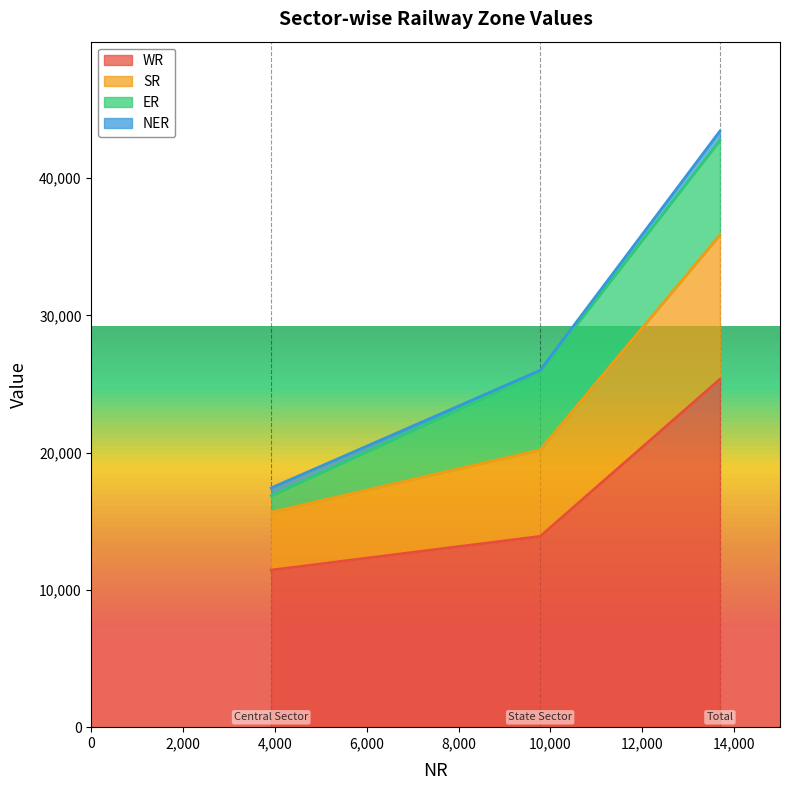

Between Total and State Sector, which is larger?

Total